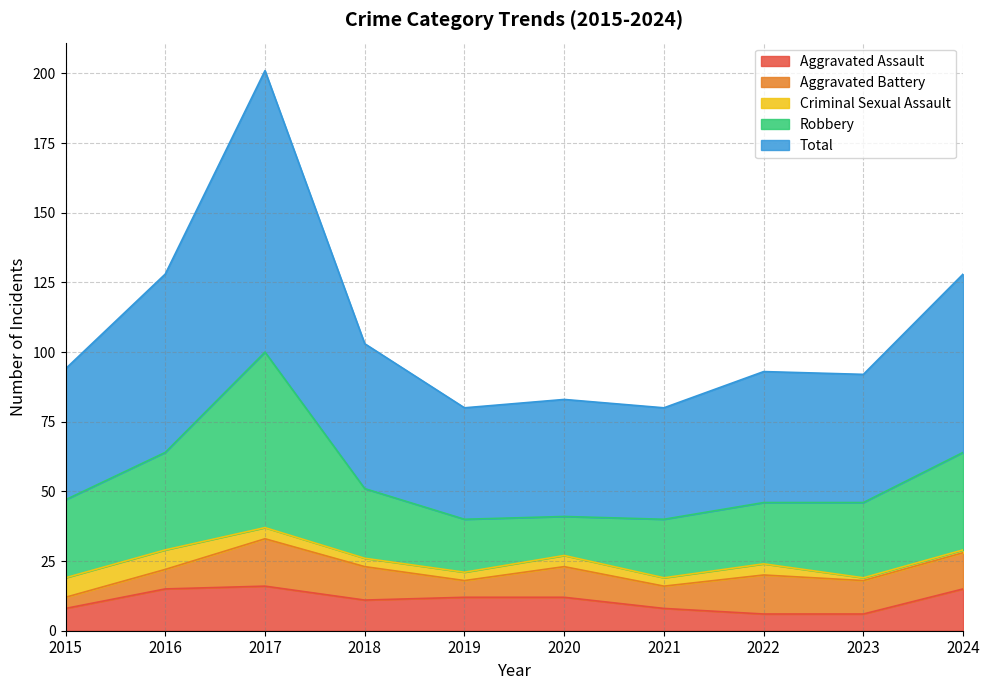

In Aggravated Assault, how many points are lower than both neighbors (excluding endpoints)?

1